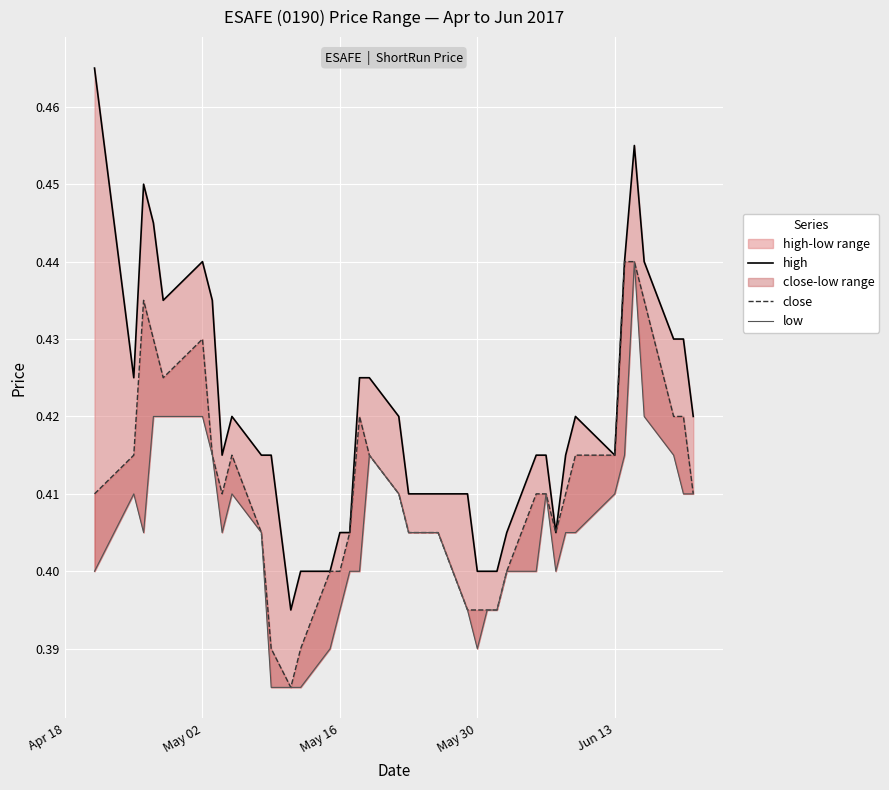

True or false: low has a value of 0.6 at 27.

False